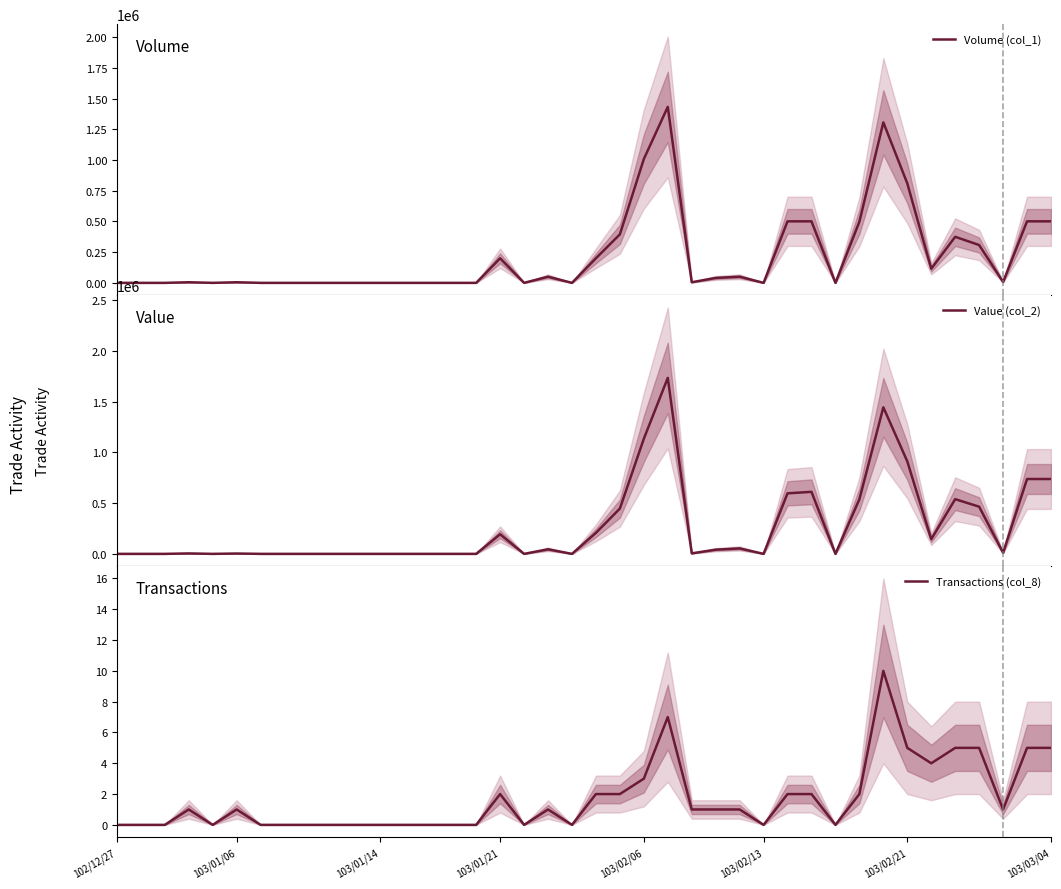

Is it true that Transactions (col_8) equals 5 at 103/03/04?

True